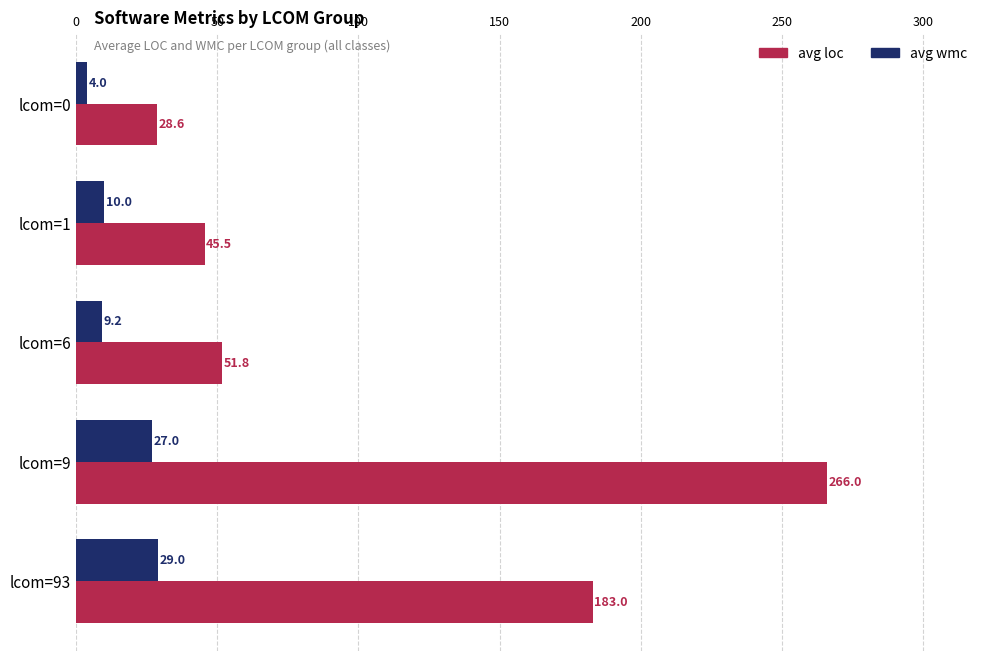

Where is avg wmc nearest to the value 16?

lcom=1